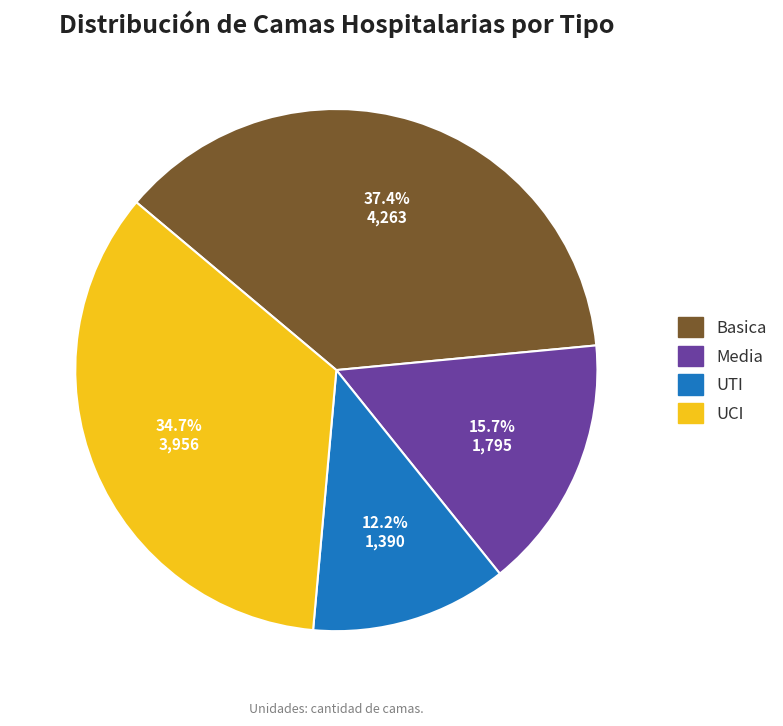

Do Basica and UCI together represent more than half of the pie?

Yes